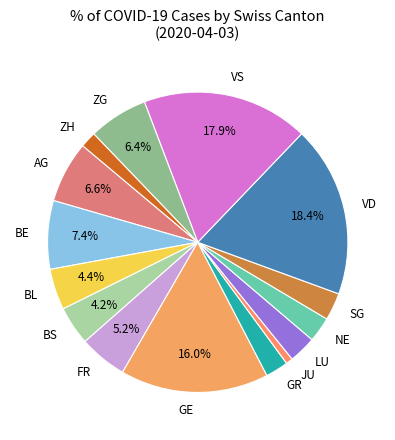

What percentage is NOT represented by BL?

95.6%